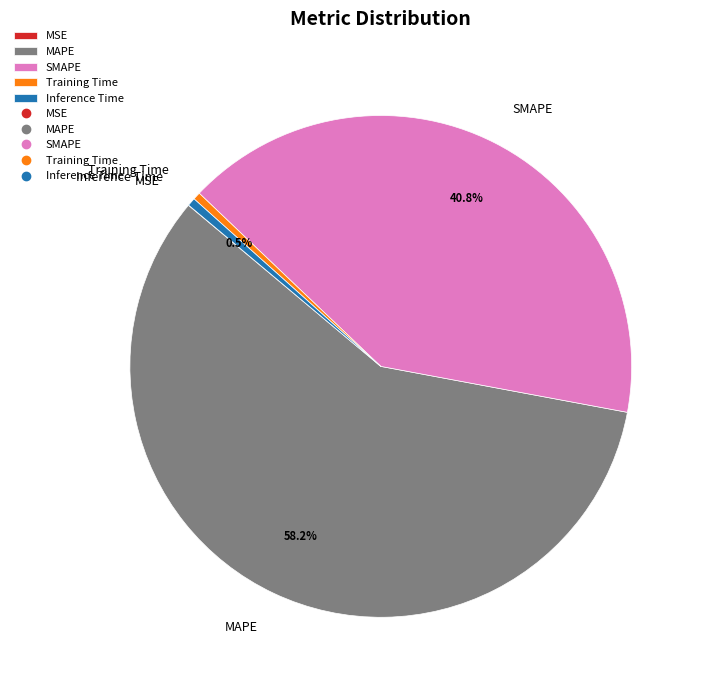

To the nearest percent, what is the difference between the MAPE and Inference Time slice percentages?

58%